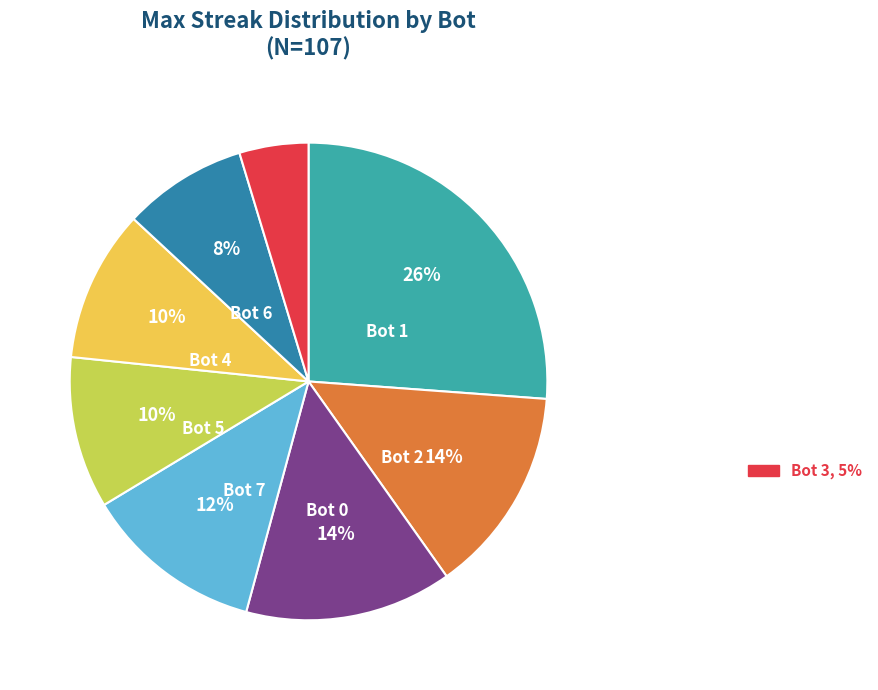

Does any single category account for the majority?

No